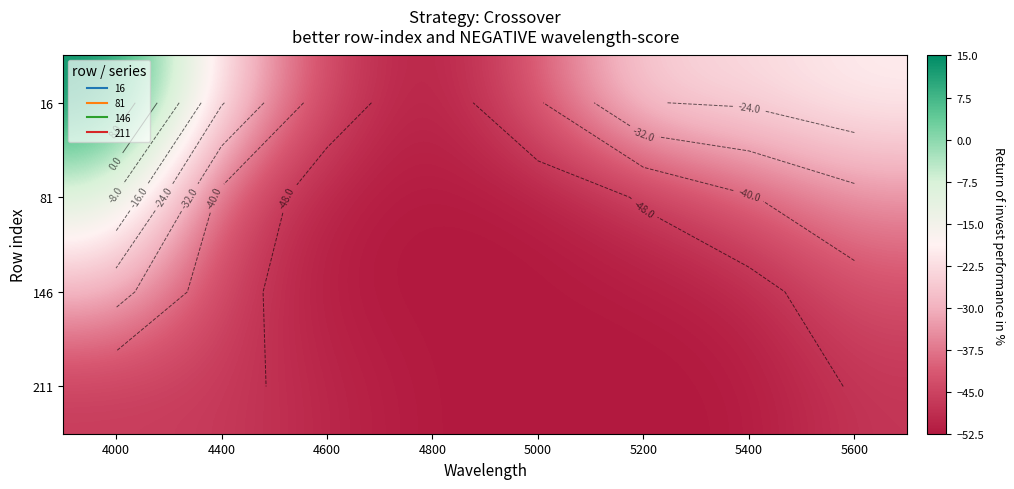

True or false: 146 has a value of -52.5 at 4800.

True